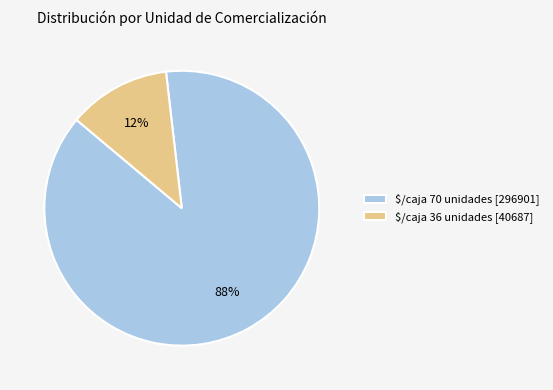

Is there a majority slice in this chart?

Yes